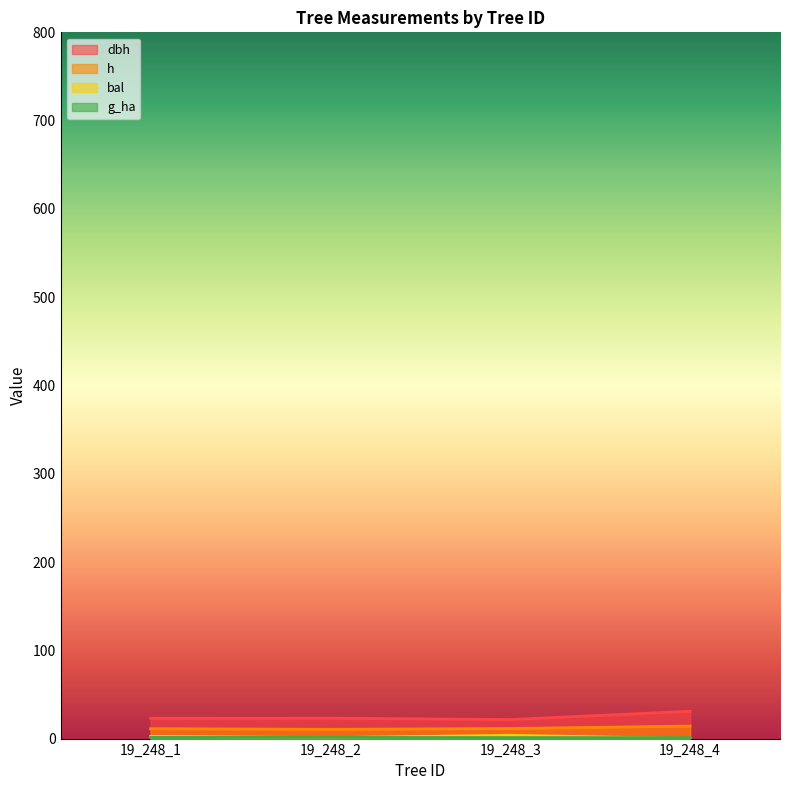

At which label does bal first exceed 2?

19_248_1